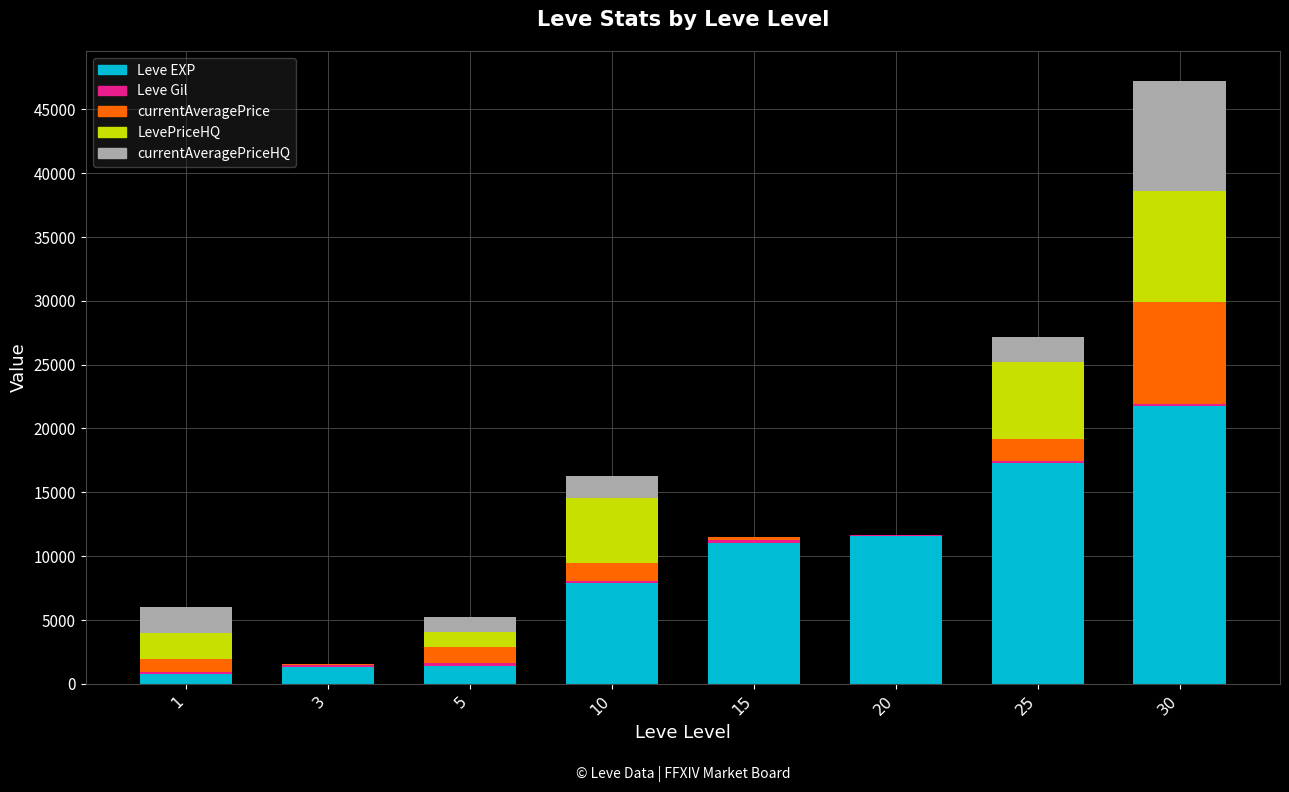

At which category is the sum across all series the highest?

30